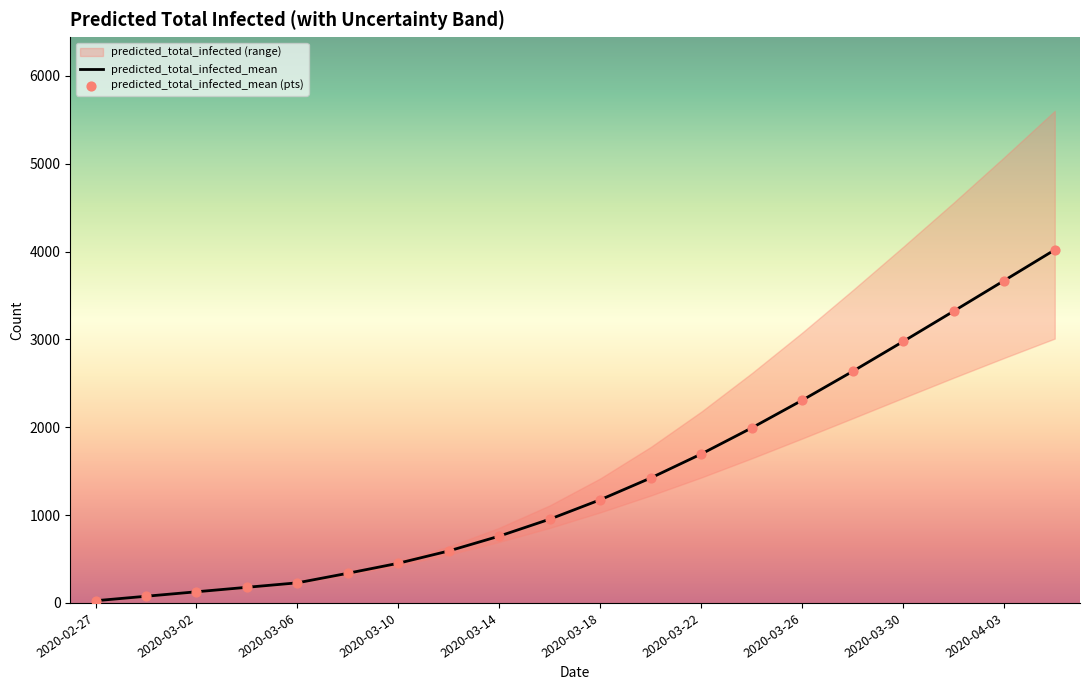

At which category is the sum across all series the highest?

19